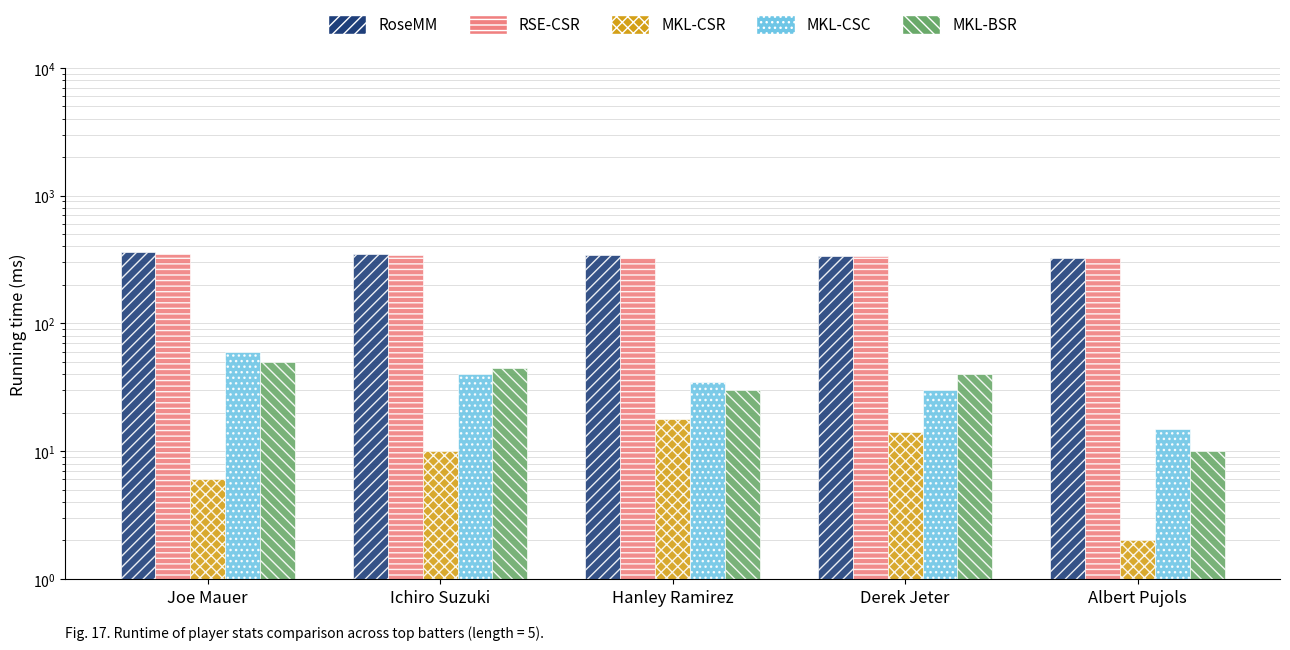

What is the value of the Batting Average2 bar at the 3rd from the left?

327